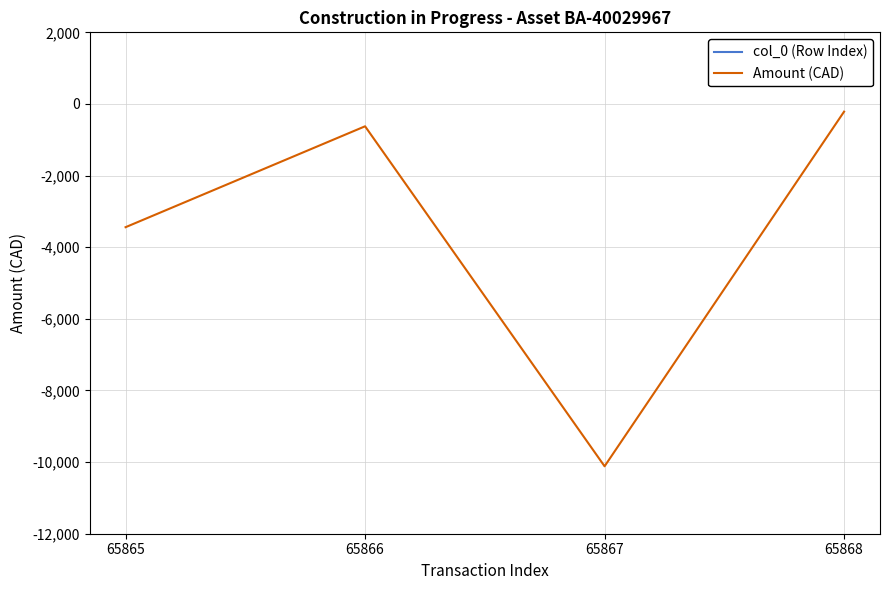

Is this an area chart (filled region under the line)?

No